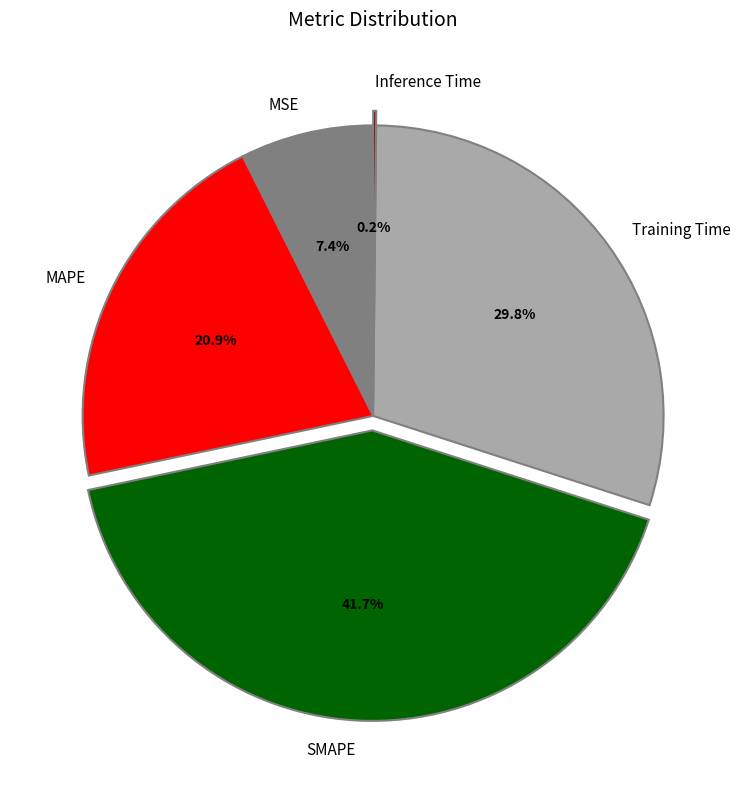

Which slice is the largest?

SMAPE